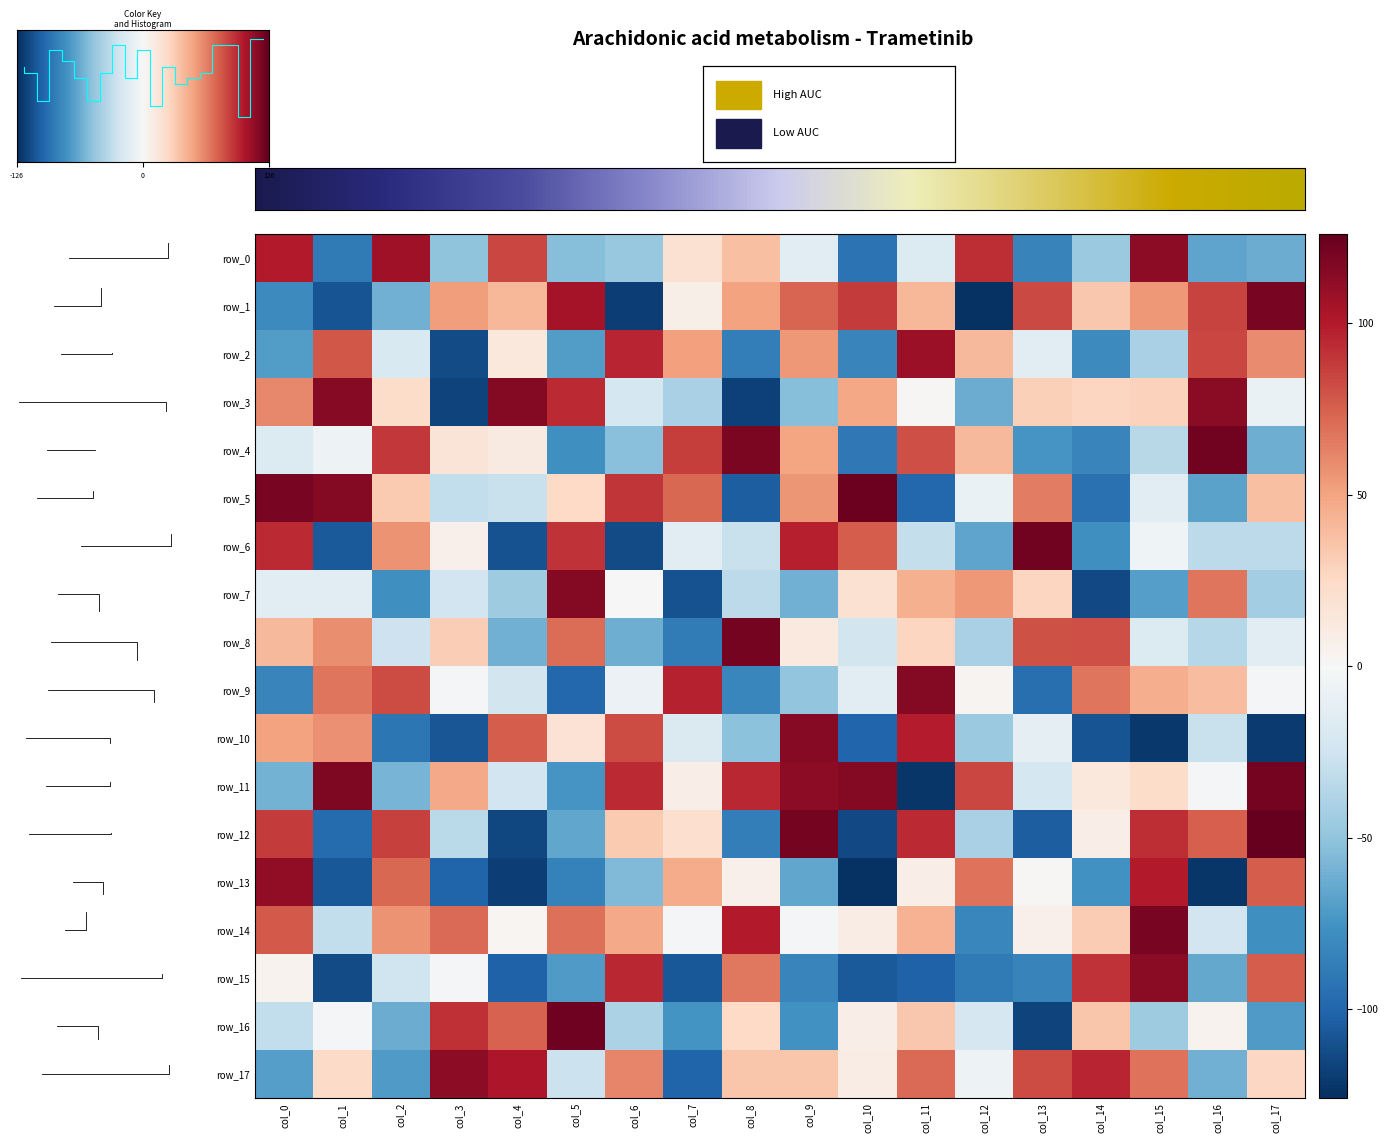

Rank the categories by row_10 value from lowest to highest.

col_15, col_17, col_14, col_3, col_10, col_2, col_8, col_12, col_16, col_7, col_13, col_5, col_0, col_1, col_4, col_6, col_11, col_9